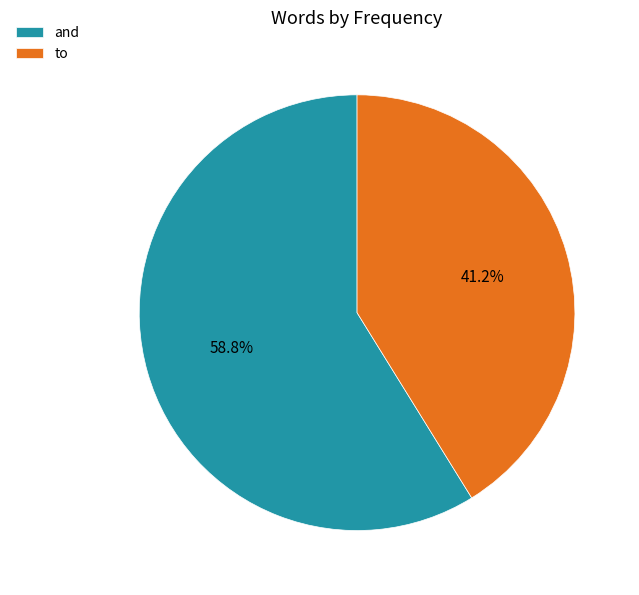

What percentage do to and and together represent?

100.0%